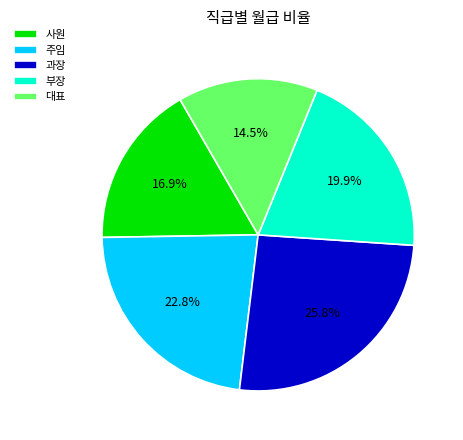

What is the ratio of the value at 부장 to the value at 과장?

0.8